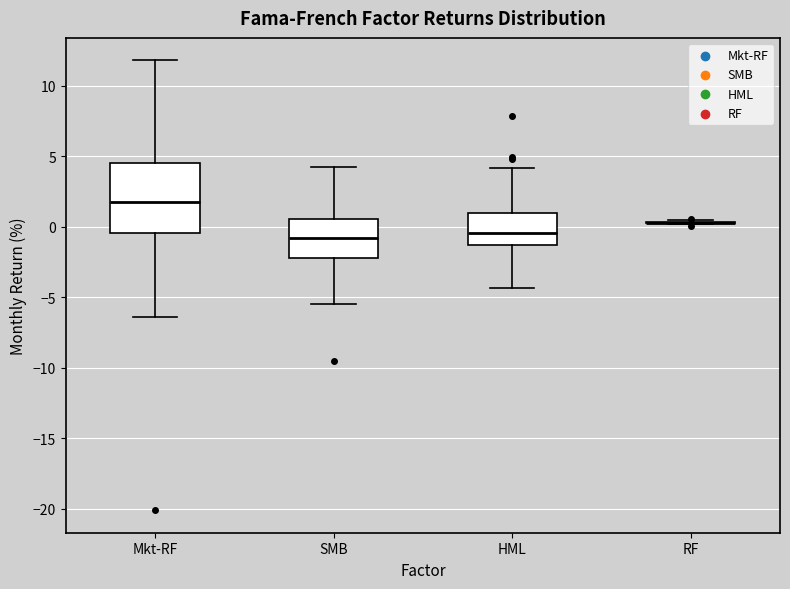

Where does the upper whisker of the box for SMB end on the y-axis? The values are not printed on the chart, so give them approximately, as read against the axis.

4.5